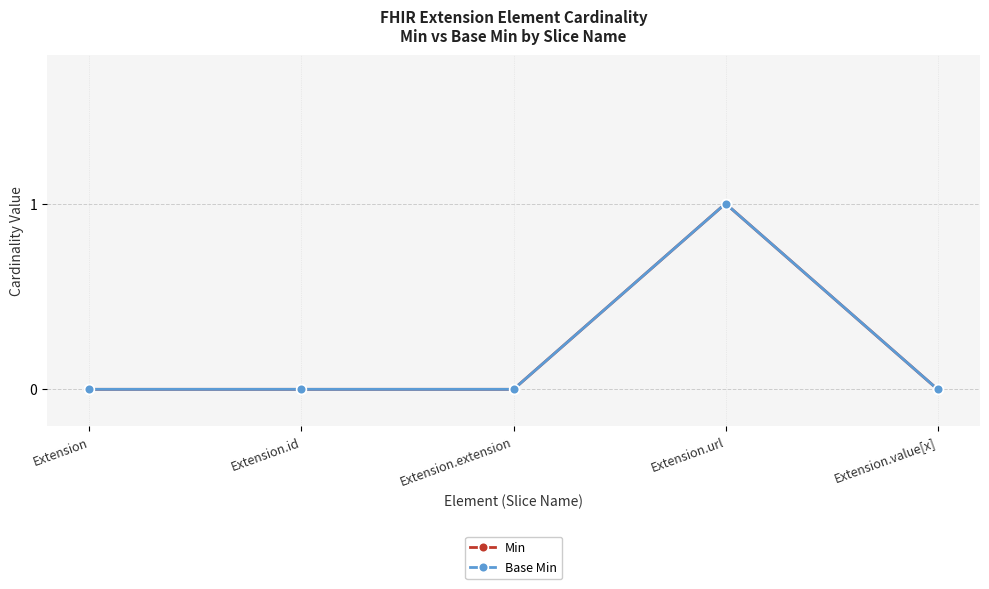

Which series has the largest total across all categories?

Min